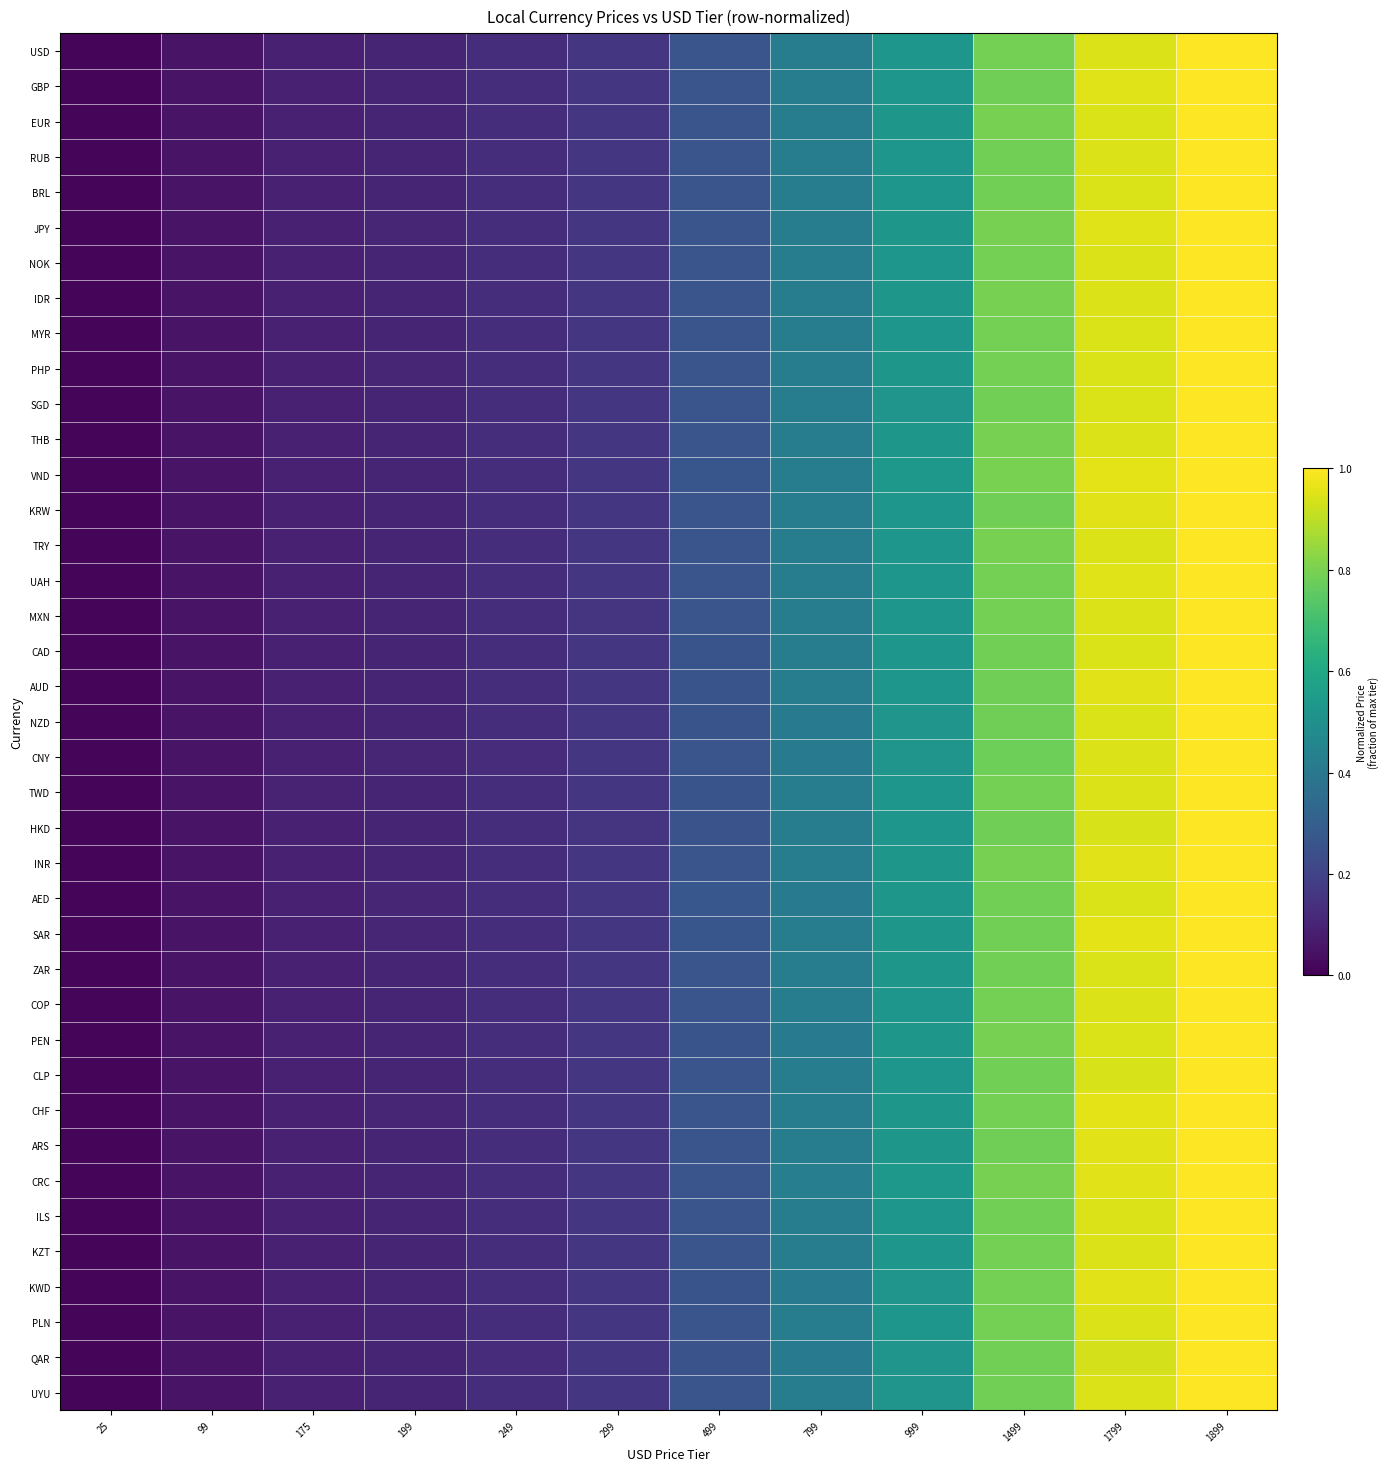

Reading right to left, list all the values displayed in this chart.

USD: 1899=1.0	1799=0.9	1499=0.8	999=0.5	799=0.4	499=0.3	299=0.2	249=0.1	199=0.1	175=0.1	99=0.1	25=0.0
GBP: 1899=1.0	1799=1.0	1499=0.8	999=0.5	799=0.4	499=0.3	299=0.2	249=0.1	199=0.1	175=0.1	99=0.1	25=0.0
EUR: 1899=1.0	1799=0.9	1499=0.8	999=0.5	799=0.4	499=0.3	299=0.2	249=0.1	199=0.1	175=0.1	99=0.1	25=0.0
RUB: 1899=1.0	1799=0.9	1499=0.8	999=0.5	799=0.4	499=0.3	299=0.2	249=0.1	199=0.1	175=0.1	99=0.1	25=0.0
BRL: 1899=1.0	1799=0.9	1499=0.8	999=0.5	799=0.4	499=0.3	299=0.2	249=0.1	199=0.1	175=0.1	99=0.1	25=0.0
JPY: 1899=1.0	1799=1.0	1499=0.8	999=0.5	799=0.4	499=0.3	299=0.2	249=0.1	199=0.1	175=0.1	99=0.1	25=0.0
NOK: 1899=1.0	1799=0.9	1499=0.8	999=0.5	799=0.4	499=0.3	299=0.2	249=0.1	199=0.1	175=0.1	99=0.1	25=0.0
IDR: 1899=1.0	1799=0.9	1499=0.8	999=0.5	799=0.4	499=0.3	299=0.2	249=0.1	199=0.1	175=0.1	99=0.1	25=0.0
MYR: 1899=1.0	1799=0.9	1499=0.8	999=0.5	799=0.4	499=0.3	299=0.2	249=0.1	199=0.1	175=0.1	99=0.1	25=0.0
PHP: 1899=1.0	1799=0.9	1499=0.8	999=0.5	799=0.4	499=0.3	299=0.2	249=0.1	199=0.1	175=0.1	99=0.1	25=0.0
SGD: 1899=1.0	1799=0.9	1499=0.8	999=0.5	799=0.4	499=0.3	299=0.2	249=0.1	199=0.1	175=0.1	99=0.1	25=0.0
THB: 1899=1.0	1799=0.9	1499=0.8	999=0.5	799=0.4	499=0.3	299=0.2	249=0.1	199=0.1	175=0.1	99=0.1	25=0.0
VND: 1899=1.0	1799=1.0	1499=0.8	999=0.5	799=0.4	499=0.3	299=0.2	249=0.1	199=0.1	175=0.1	99=0.1	25=0.0
KRW: 1899=1.0	1799=1.0	1499=0.8	999=0.5	799=0.4	499=0.3	299=0.2	249=0.1	199=0.1	175=0.1	99=0.1	25=0.0
TRY: 1899=1.0	1799=0.9	1499=0.8	999=0.5	799=0.4	499=0.3	299=0.2	249=0.1	199=0.1	175=0.1	99=0.1	25=0.0
UAH: 1899=1.0	1799=0.9	1499=0.8	999=0.5	799=0.4	499=0.3	299=0.2	249=0.1	199=0.1	175=0.1	99=0.1	25=0.0
MXN: 1899=1.0	1799=0.9	1499=0.8	999=0.5	799=0.4	499=0.3	299=0.2	249=0.1	199=0.1	175=0.1	99=0.1	25=0.0
CAD: 1899=1.0	1799=0.9	1499=0.8	999=0.5	799=0.4	499=0.3	299=0.2	249=0.1	199=0.1	175=0.1	99=0.1	25=0.0
AUD: 1899=1.0	1799=1.0	1499=0.8	999=0.5	799=0.4	499=0.3	299=0.2	249=0.1	199=0.1	175=0.1	99=0.1	25=0.0
NZD: 1899=1.0	1799=0.9	1499=0.8	999=0.5	799=0.4	499=0.3	299=0.2	249=0.1	199=0.1	175=0.1	99=0.1	25=0.0
CNY: 1899=1.0	1799=0.9	1499=0.8	999=0.5	799=0.4	499=0.3	299=0.2	249=0.1	199=0.1	175=0.1	99=0.1	25=0.0
TWD: 1899=1.0	1799=0.9	1499=0.8	999=0.5	799=0.4	499=0.3	299=0.2	249=0.1	199=0.1	175=0.1	99=0.1	25=0.0
HKD: 1899=1.0	1799=0.9	1499=0.8	999=0.5	799=0.4	499=0.3	299=0.2	249=0.1	199=0.1	175=0.1	99=0.1	25=0.0
INR: 1899=1.0	1799=1.0	1499=0.8	999=0.5	799=0.4	499=0.3	299=0.2	249=0.1	199=0.1	175=0.1	99=0.1	25=0.0
AED: 1899=1.0	1799=0.9	1499=0.8	999=0.5	799=0.4	499=0.3	299=0.2	249=0.1	199=0.1	175=0.1	99=0.1	25=0.0
SAR: 1899=1.0	1799=1.0	1499=0.8	999=0.5	799=0.4	499=0.3	299=0.2	249=0.1	199=0.1	175=0.1	99=0.1	25=0.0
ZAR: 1899=1.0	1799=0.9	1499=0.8	999=0.5	799=0.4	499=0.3	299=0.2	249=0.1	199=0.1	175=0.1	99=0.1	25=0.0
COP: 1899=1.0	1799=0.9	1499=0.8	999=0.5	799=0.4	499=0.3	299=0.2	249=0.1	199=0.1	175=0.1	99=0.1	25=0.0
PEN: 1899=1.0	1799=0.9	1499=0.8	999=0.5	799=0.4	499=0.3	299=0.2	249=0.1	199=0.1	175=0.1	99=0.1	25=0.0
CLP: 1899=1.0	1799=0.9	1499=0.8	999=0.5	799=0.4	499=0.3	299=0.2	249=0.1	199=0.1	175=0.1	99=0.1	25=0.0
CHF: 1899=1.0	1799=1.0	1499=0.8	999=0.5	799=0.4	499=0.3	299=0.2	249=0.1	199=0.1	175=0.1	99=0.1	25=0.0
ARS: 1899=1.0	1799=1.0	1499=0.8	999=0.5	799=0.4	499=0.3	299=0.2	249=0.1	199=0.1	175=0.1	99=0.1	25=0.0
CRC: 1899=1.0	1799=1.0	1499=0.8	999=0.5	799=0.4	499=0.3	299=0.2	249=0.1	199=0.1	175=0.1	99=0.1	25=0.0
ILS: 1899=1.0	1799=0.9	1499=0.8	999=0.5	799=0.4	499=0.3	299=0.2	249=0.1	199=0.1	175=0.1	99=0.1	25=0.0
KZT: 1899=1.0	1799=0.9	1499=0.8	999=0.5	799=0.4	499=0.3	299=0.2	249=0.1	199=0.1	175=0.1	99=0.1	25=0.0
KWD: 1899=1.0	1799=1.0	1499=0.8	999=0.5	799=0.4	499=0.3	299=0.2	249=0.1	199=0.1	175=0.1	99=0.1	25=0.0
PLN: 1899=1.0	1799=0.9	1499=0.8	999=0.5	799=0.4	499=0.3	299=0.2	249=0.1	199=0.1	175=0.1	99=0.1	25=0.0
QAR: 1899=1.0	1799=0.9	1499=0.8	999=0.5	799=0.4	499=0.3	299=0.2	249=0.1	199=0.1	175=0.1	99=0.1	25=0.0
UYU: 1899=1.0	1799=0.9	1499=0.8	999=0.5	799=0.4	499=0.3	299=0.2	249=0.1	199=0.1	175=0.1	99=0.1	25=0.0